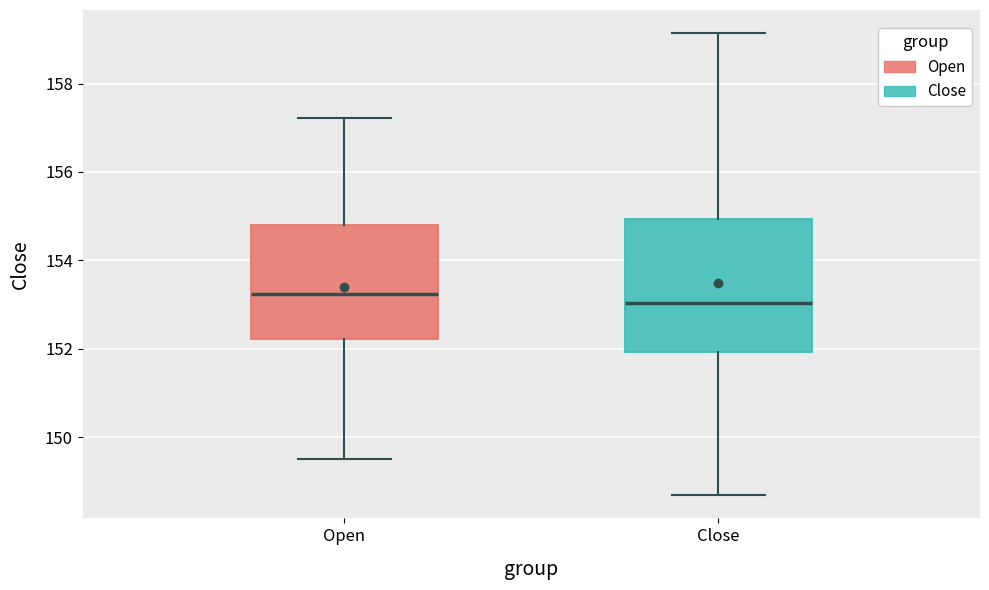

Comparing the boxes themselves (not the whiskers), which one is the tallest?

Close